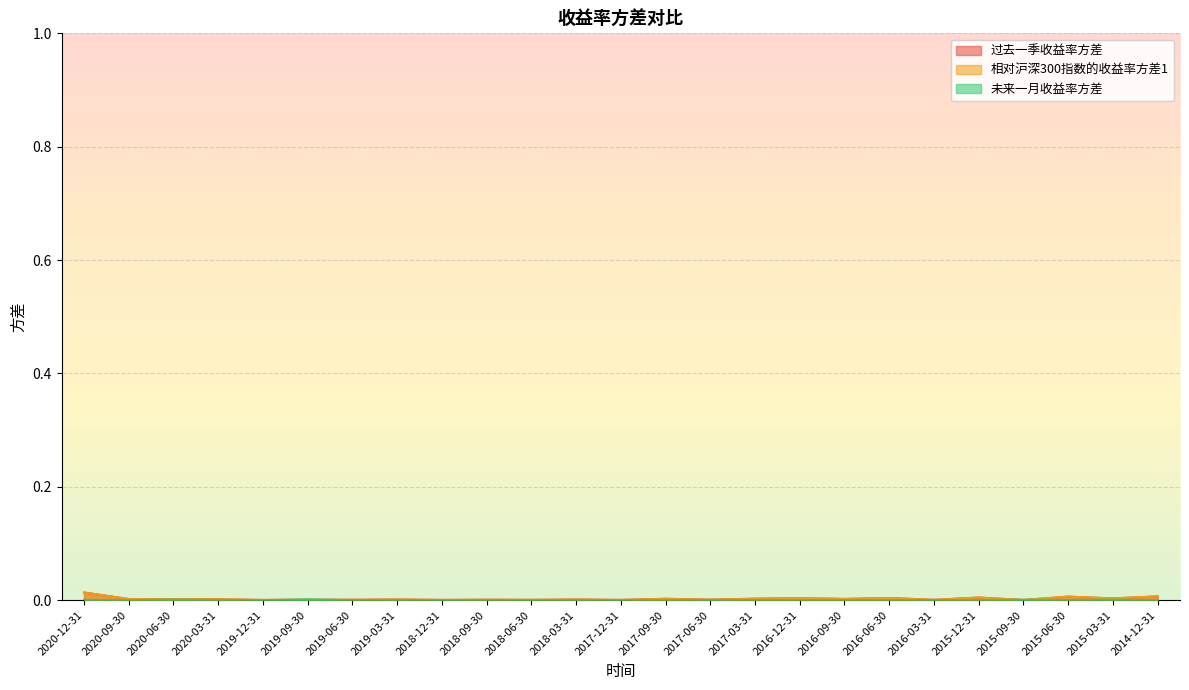

True or false: 相对沪深300指数的收益率方差1 has a value of 0.0 at 2020-06-30.

True